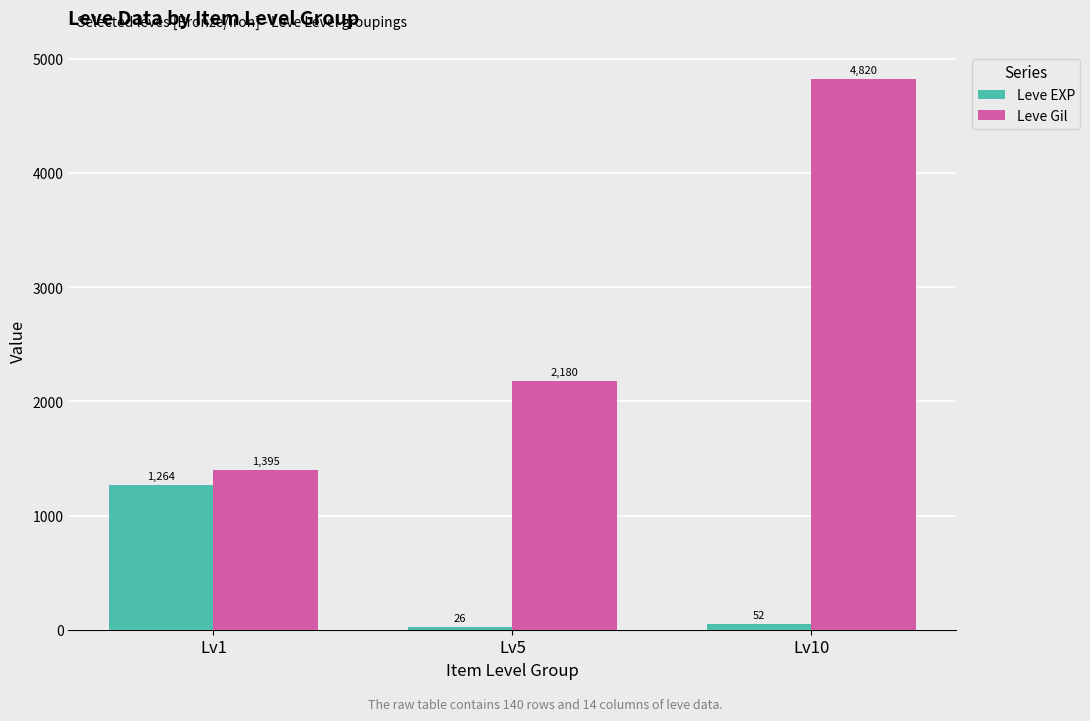

Which series changed the most between Lv1 and Lv5?

Leve EXP